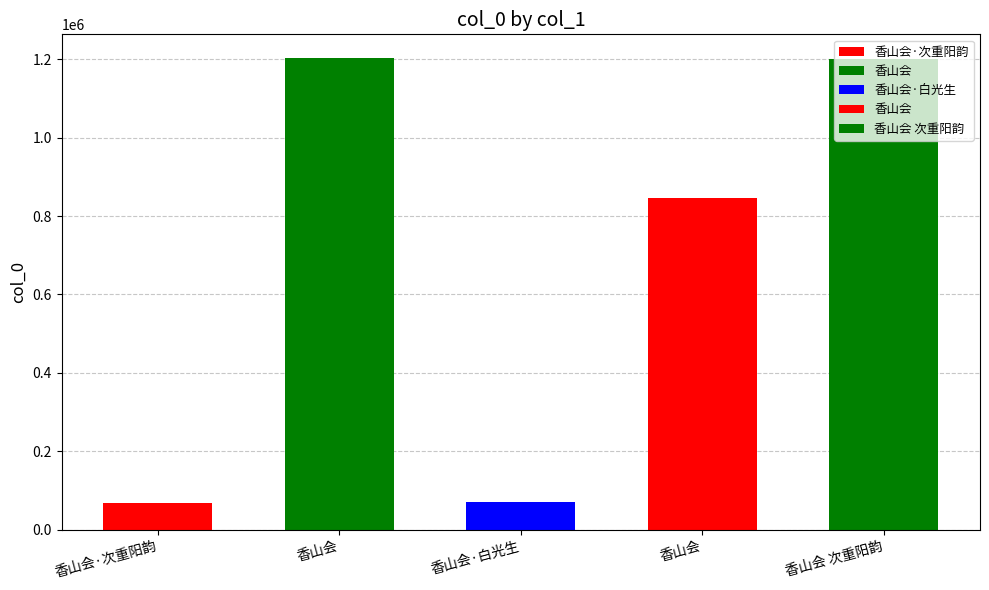

What is the difference between the maximum and minimum values?

1134999